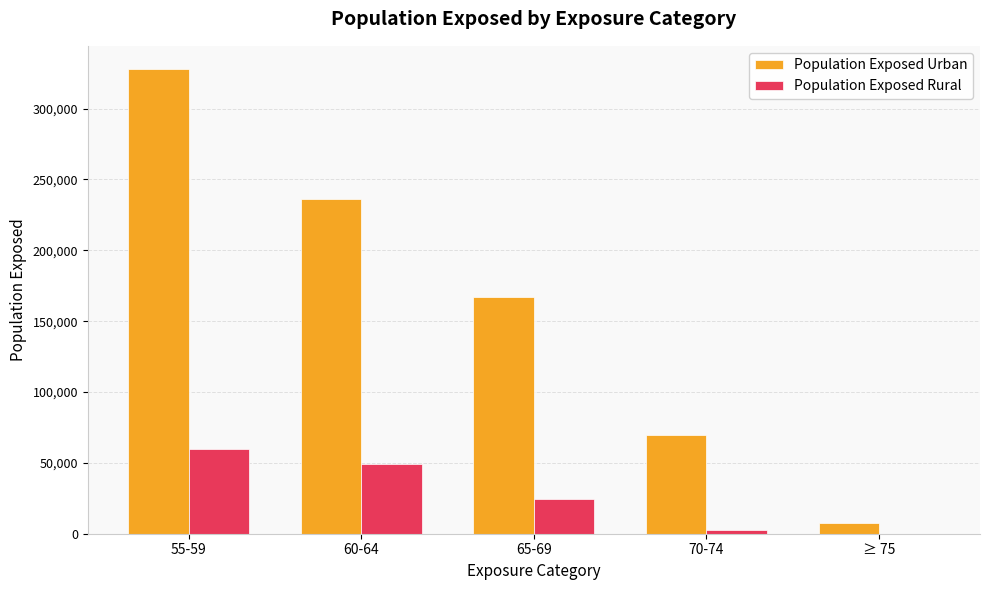

How many Population Exposed Urban values are between 69400 and 236500?

3